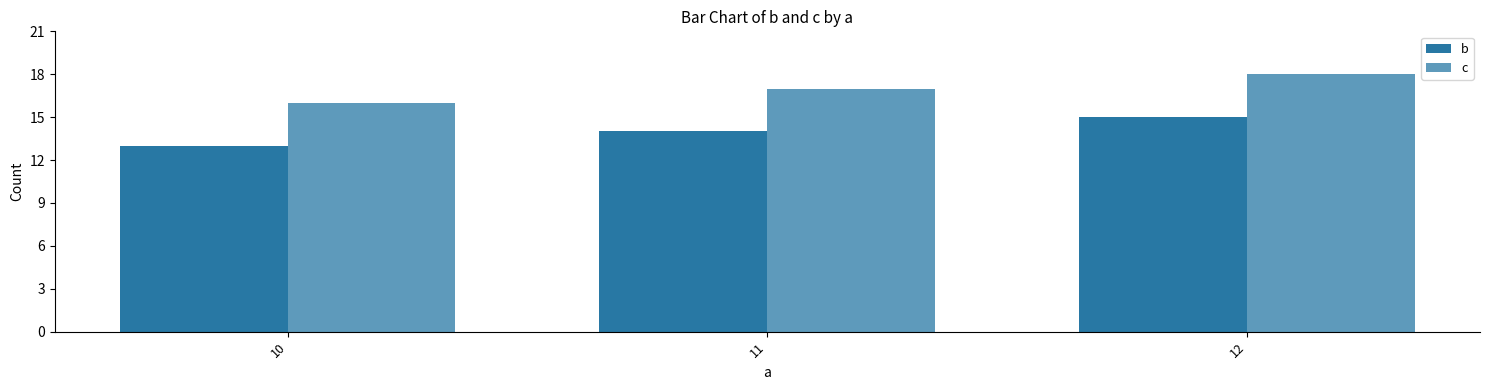

Is it true that b equals 13 at 10?

True